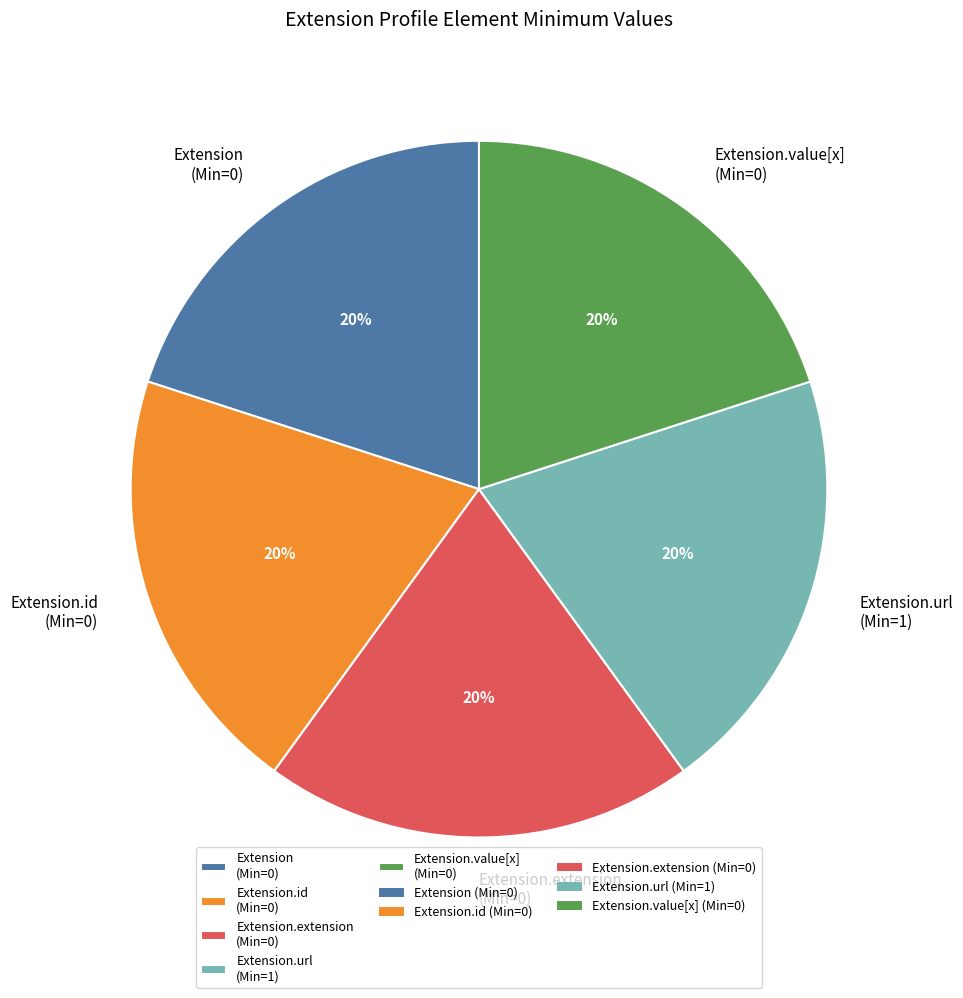

Is there any slice that represents more than half of the pie?

No